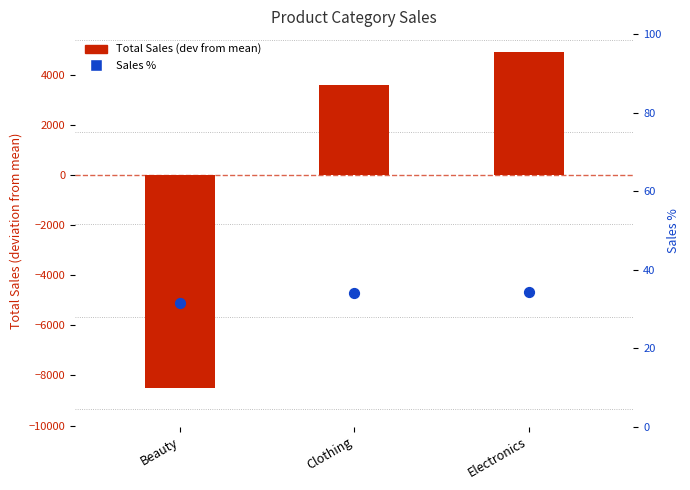

At which category is the sum across all series the highest?

Electronics